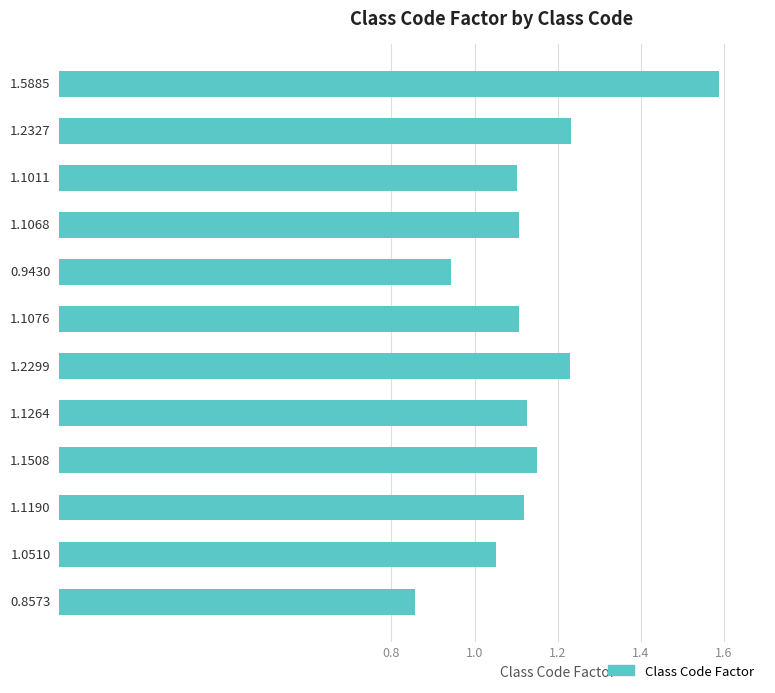

How many series are shown in this chart?

1